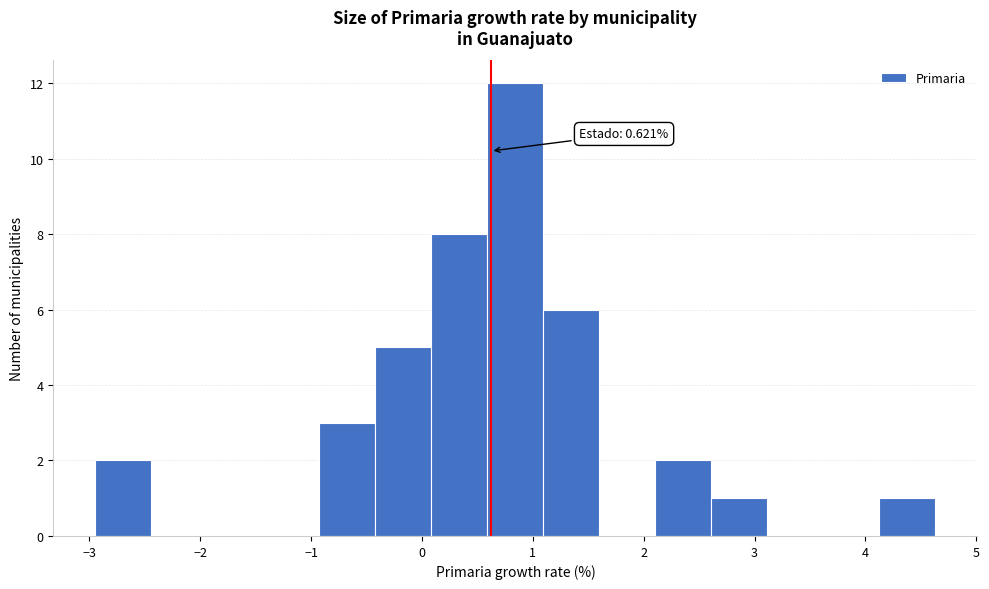

Over which range of the x-axis is the bar tallest?

0.6 to 1.1